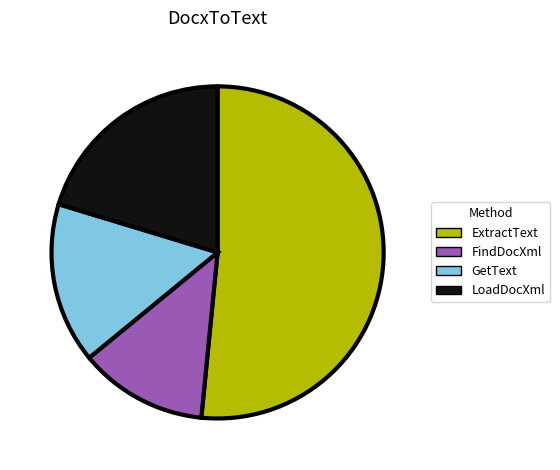

Is there any slice that represents more than half of the pie?

Yes